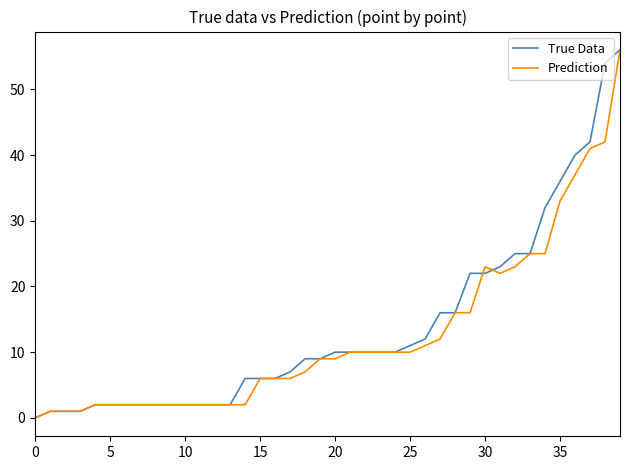

How many lines are shown in the chart?

2